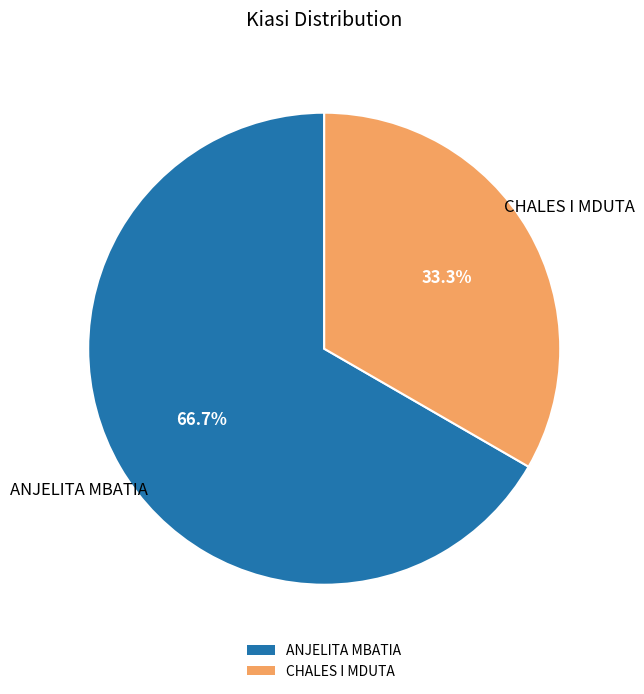

How many slices are in this pie chart?

2